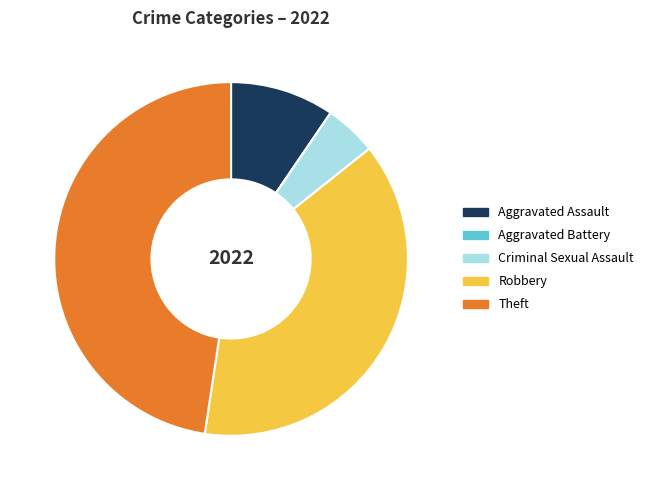

Is the sum of Criminal Sexual Assault and Aggravated Assault greater than half?

No